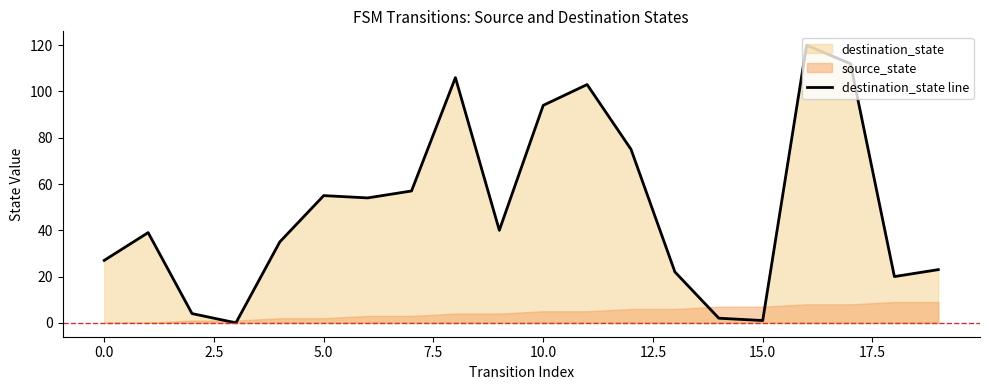

What is the average value?

49